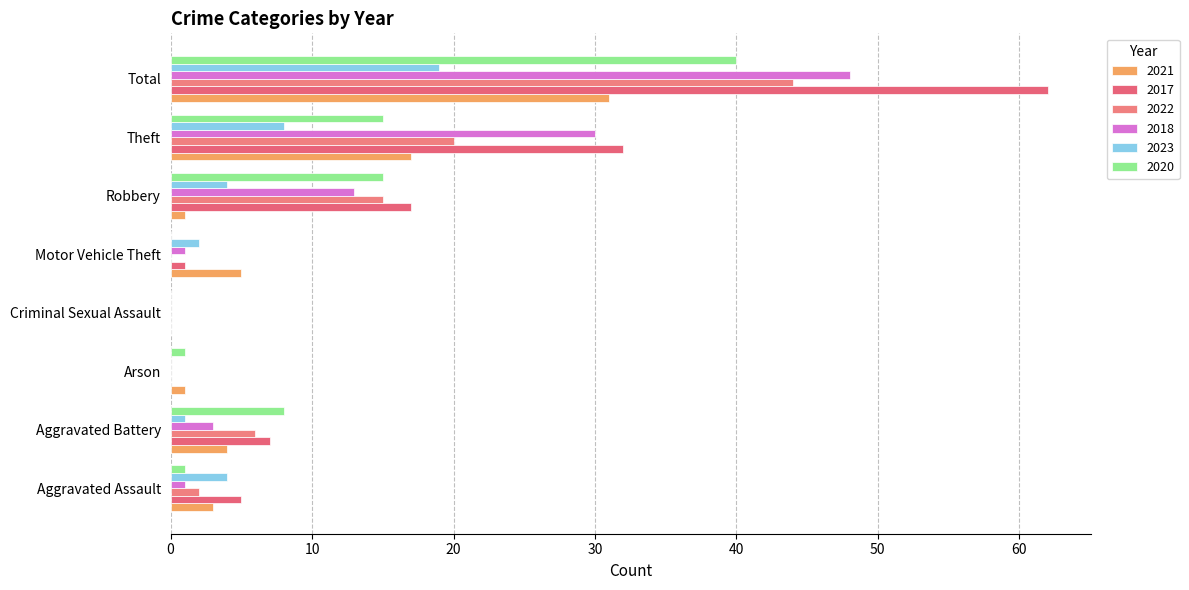

How many data points does each series have?

8